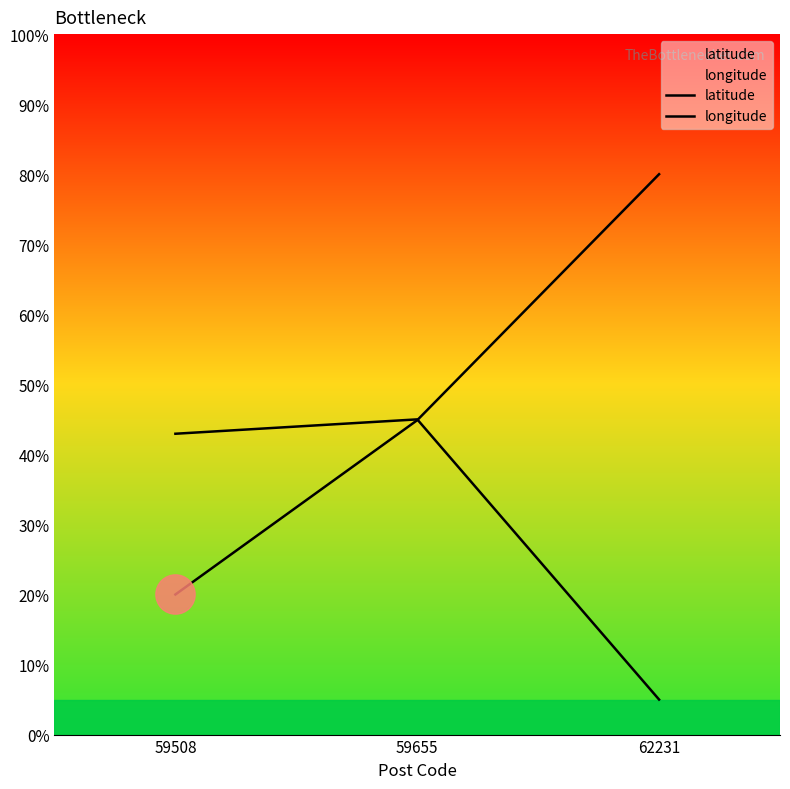

What is the total value across all series at 59655?

89.9